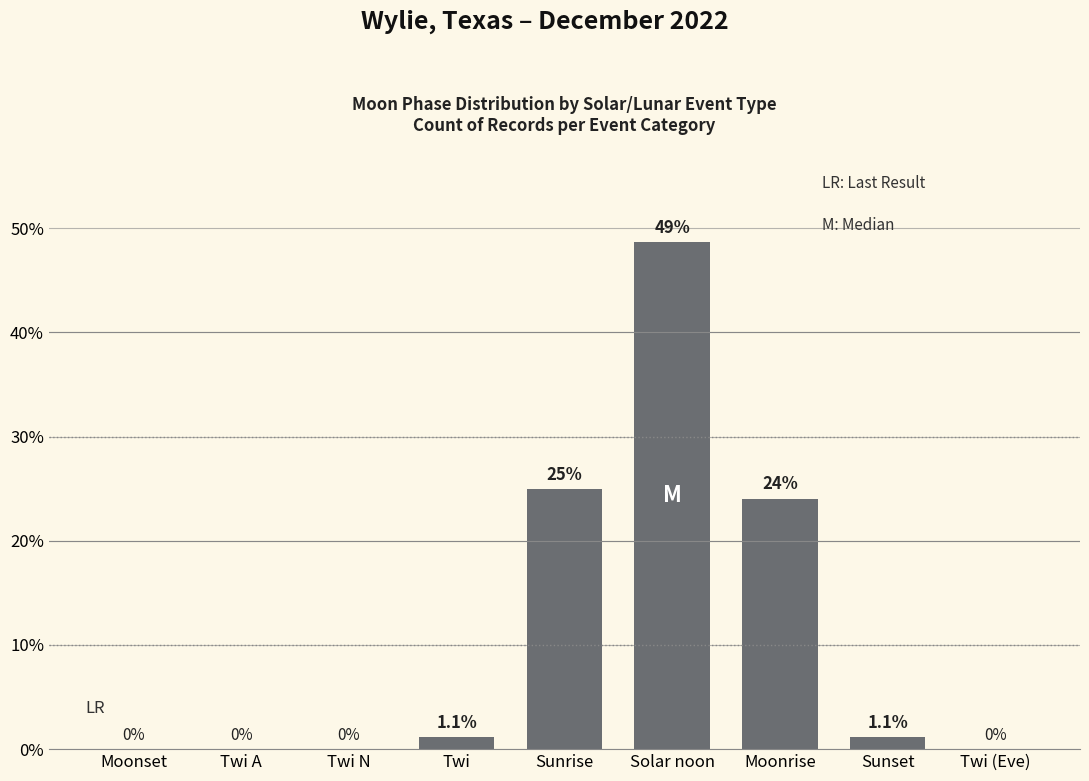

Which label corresponds to the largest value in the chart?

Solar noon